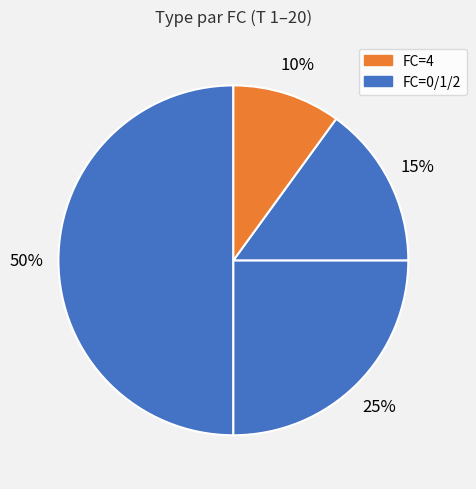

Count the number of slices in the pie.

4